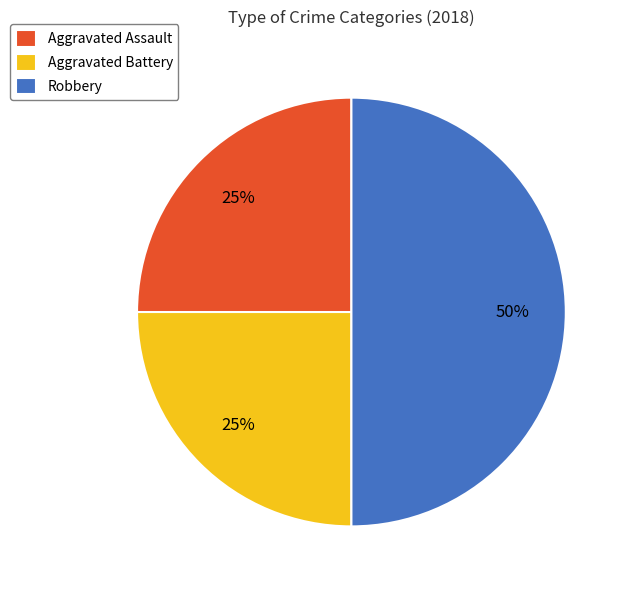

How many slices are in this pie chart?

3